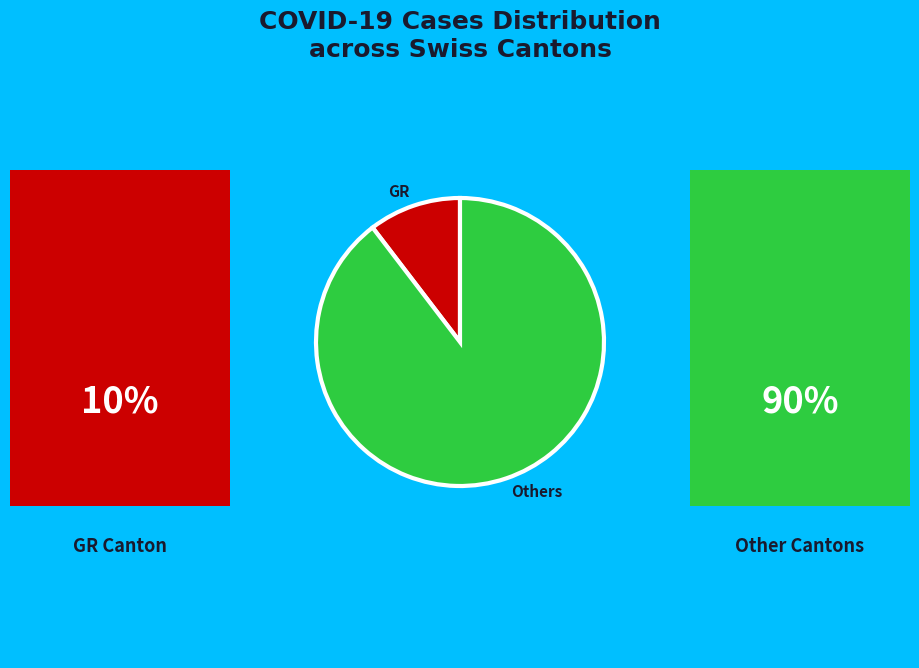

How many segments does this pie chart have?

2